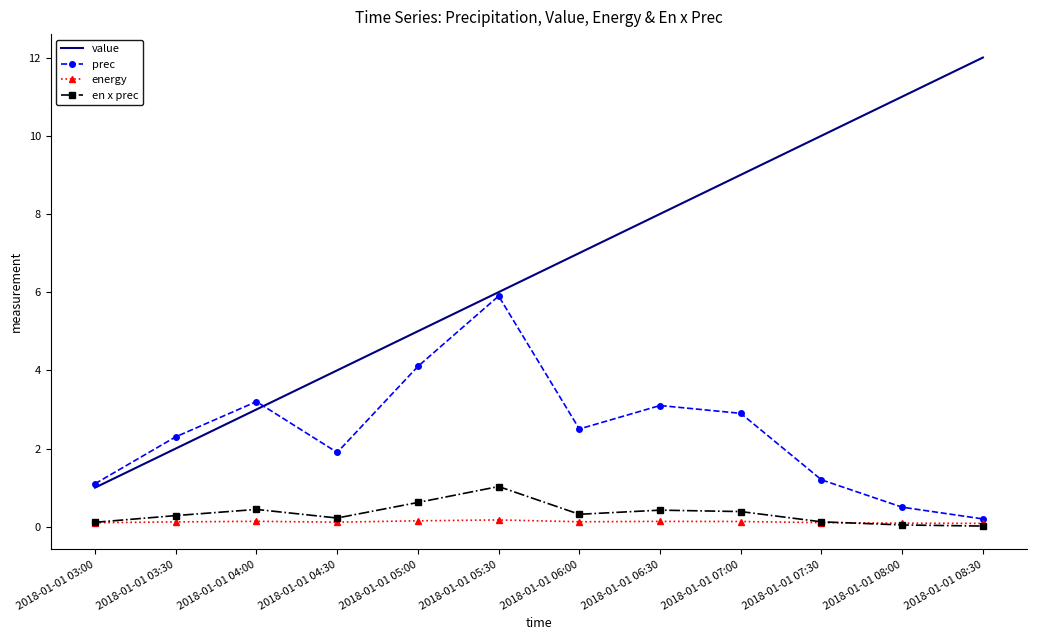

What is the difference between the highest and lowest values at 2018-01-01 06:00?

6.9